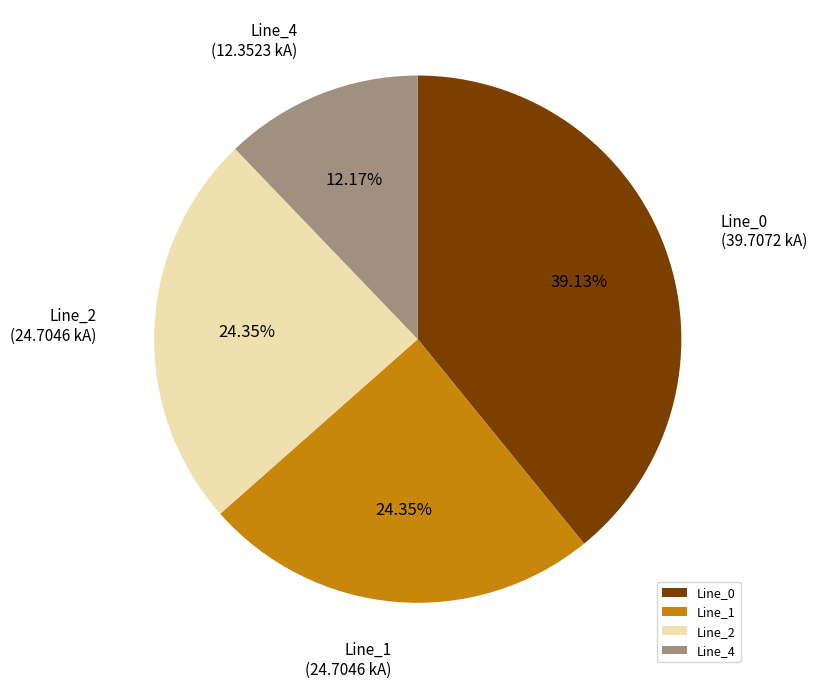

Which slice is the largest?

Line_0